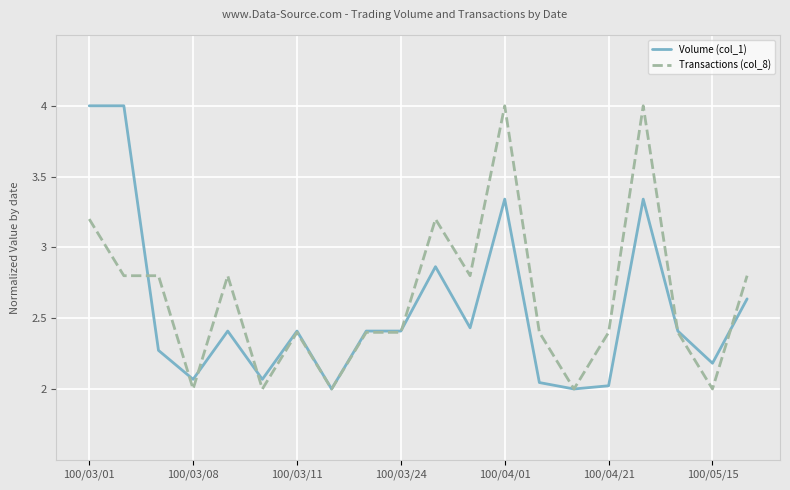

What is the highest value of the Transactions (col_8) series?

4.0